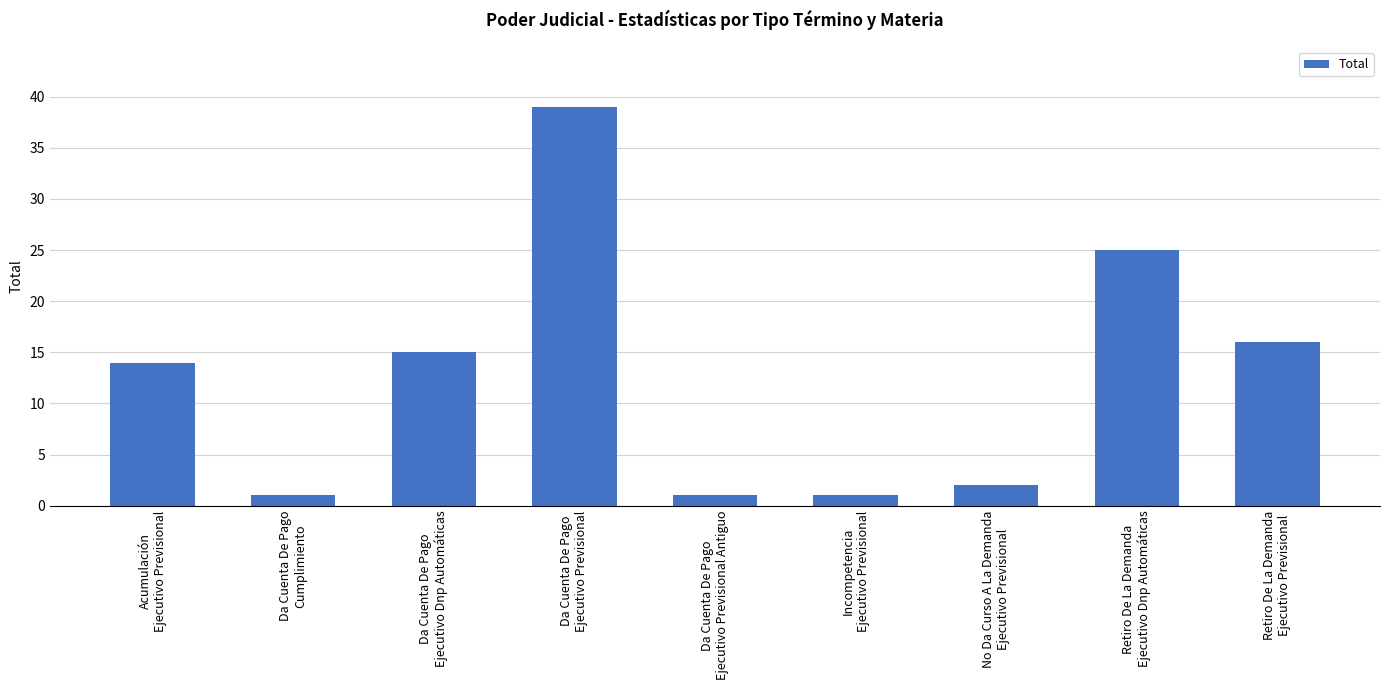

What is the value of the 8th bar from the left?

25